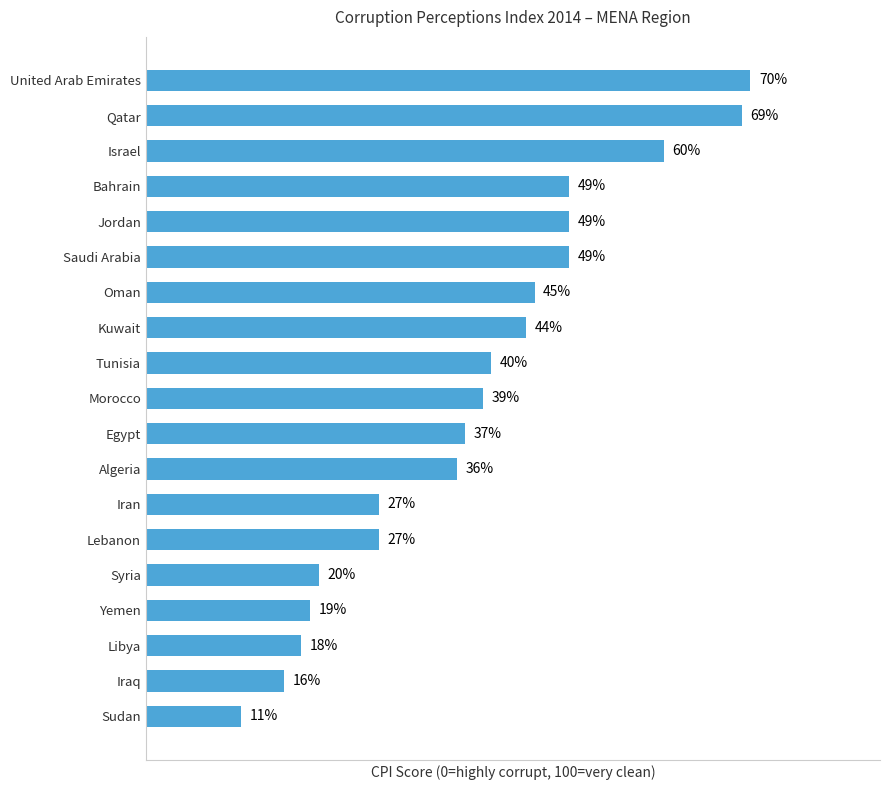

Between Oman and Saudi Arabia, which is larger?

Saudi Arabia